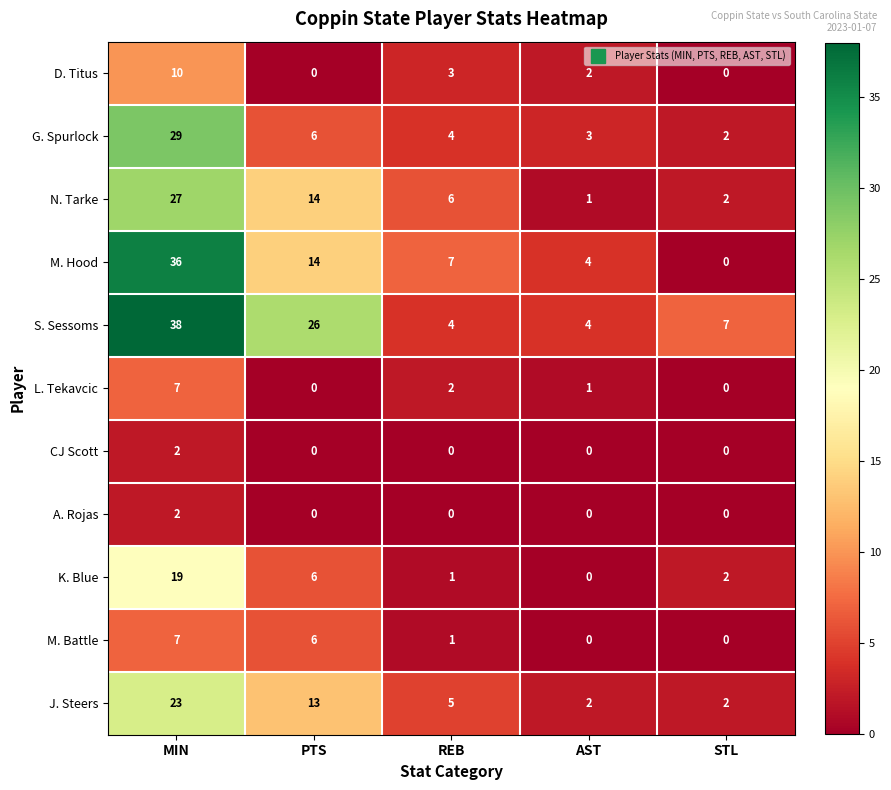

The value of G. Spurlock at MIN is 45. True or false?

False